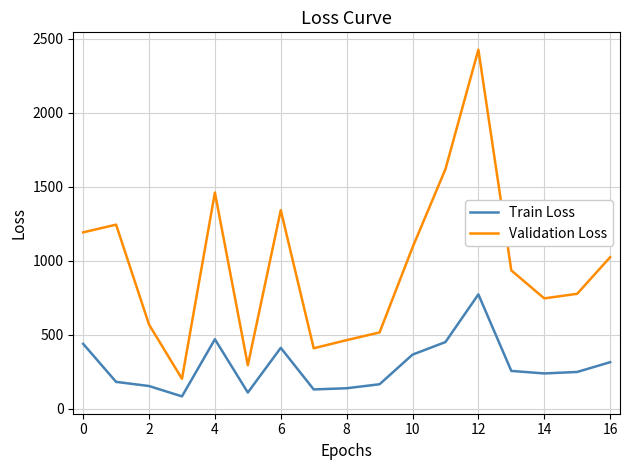

True or false: Validation Loss and Train Loss cross at least once.

False